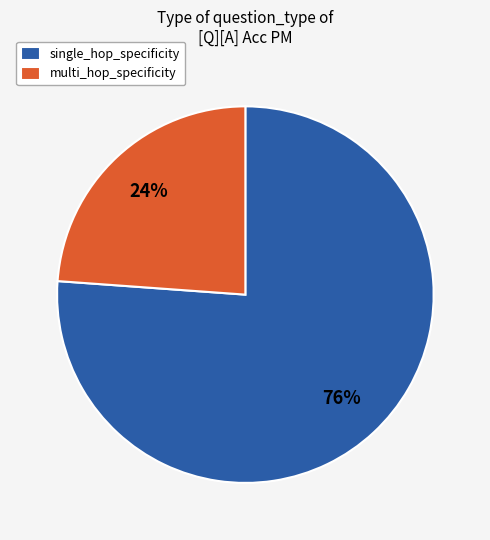

To the nearest percent, what is the average slice percentage?

50%